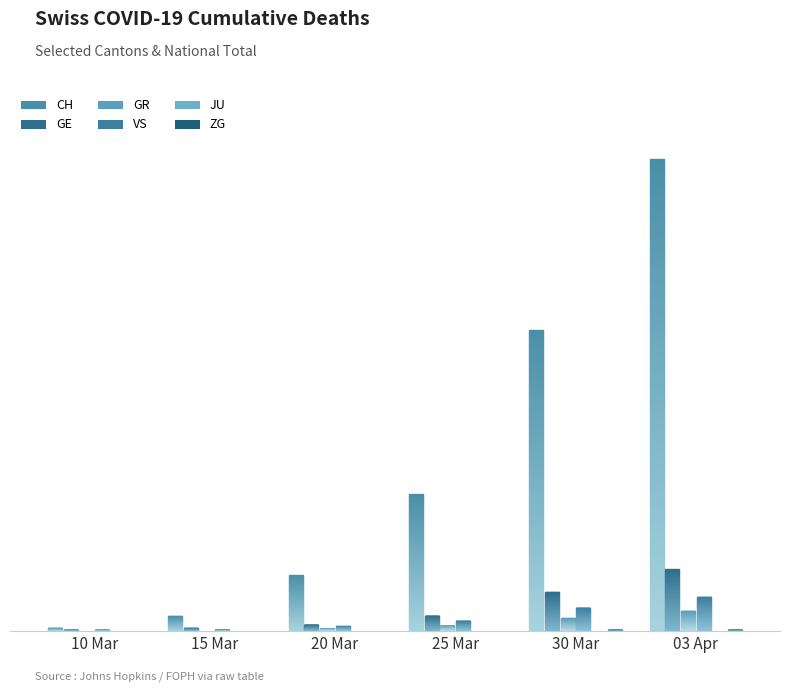

What is the highest value of the VS series?

53